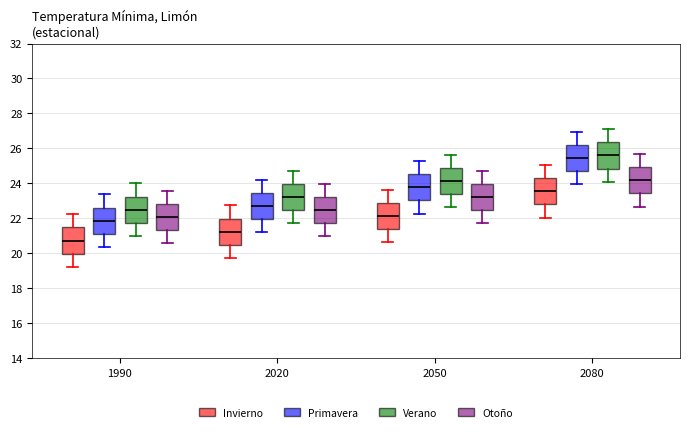

Reading left to right, read every box against the y-axis: the position of its median line, the range the box covers, and the ends of its whiskers. The values are not printed on the chart, so give them approximately, as read against the axis.

1990 (Invierno): median 20.8, box 20.0 to 21.4, whiskers 19.2 to 22.2
1990 (Primavera): median 21.8, box 21.2 to 22.6, whiskers 20.4 to 23.4
1990 (Verano): median 22.4, box 21.8 to 23.2, whiskers 21.0 to 24.0
1990 (Otoño): median 22.0, box 21.4 to 22.8, whiskers 20.6 to 23.6
2020 (Invierno): median 21.2, box 20.4 to 22.0, whiskers 19.8 to 22.8
2020 (Primavera): median 22.6, box 22.0 to 23.4, whiskers 21.2 to 24.2
2020 (Verano): median 23.2, box 22.4 to 24.0, whiskers 21.8 to 24.8
2020 (Otoño): median 22.4, box 21.8 to 23.2, whiskers 21.0 to 24.0
2050 (Invierno): median 22.2, box 21.4 to 22.8, whiskers 20.6 to 23.6
2050 (Primavera): median 23.8, box 23.0 to 24.6, whiskers 22.2 to 25.2
2050 (Verano): median 24.2, box 23.4 to 24.8, whiskers 22.6 to 25.6
2050 (Otoño): median 23.2, box 22.4 to 24.0, whiskers 21.8 to 24.8
2080 (Invierno): median 23.6, box 22.8 to 24.2, whiskers 22.0 to 25.0
2080 (Primavera): median 25.4, box 24.6 to 26.2, whiskers 24.0 to 27.0
2080 (Verano): median 25.6, box 24.8 to 26.4, whiskers 24.0 to 27.0
2080 (Otoño): median 24.2, box 23.4 to 25.0, whiskers 22.6 to 25.6